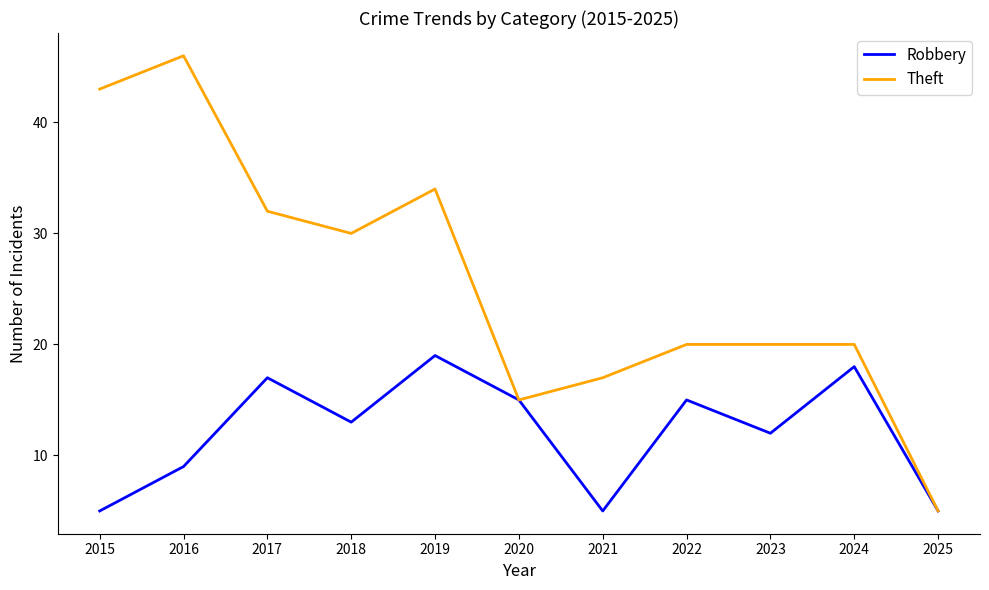

What is the minimum value shown in the chart?

5